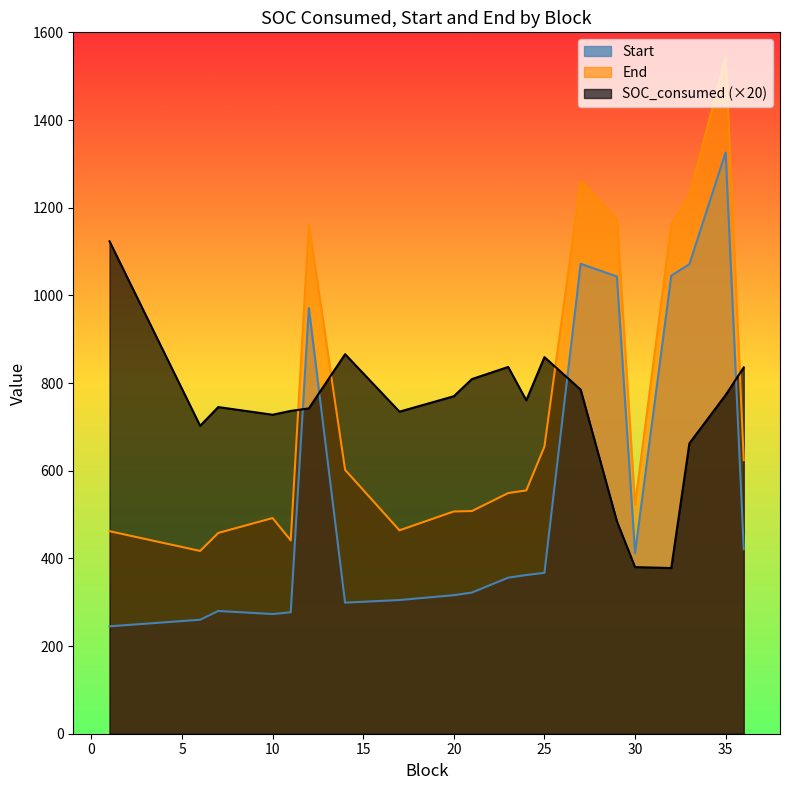

Rank the series by their maximum value, from highest to lowest.

End, Start, SOC_consumed (×20)